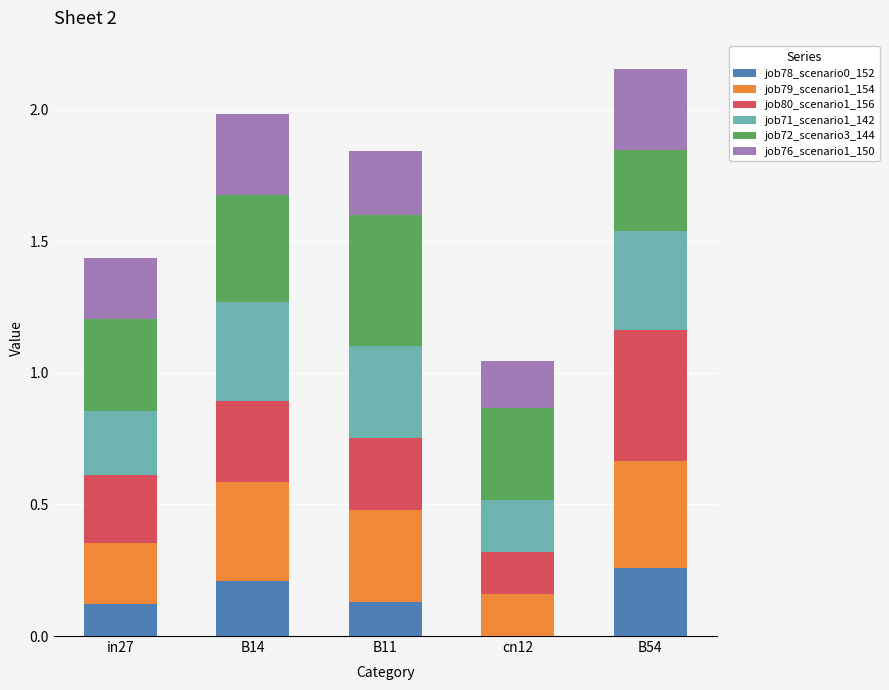

At which label does job78_scenario0_152 reach its peak?

B54